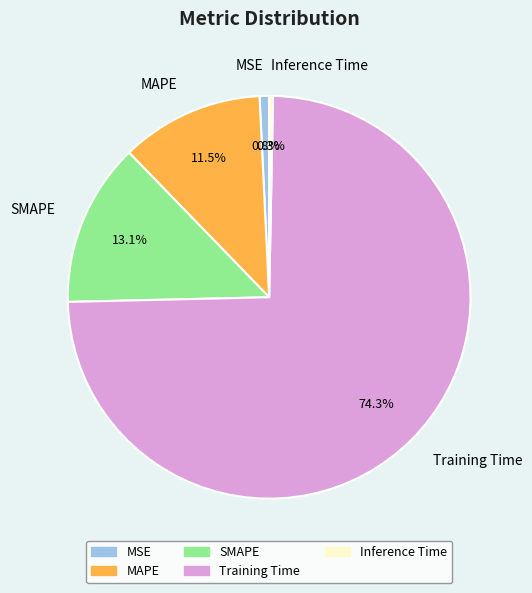

What percentage is NOT represented by Training Time?

25.7%